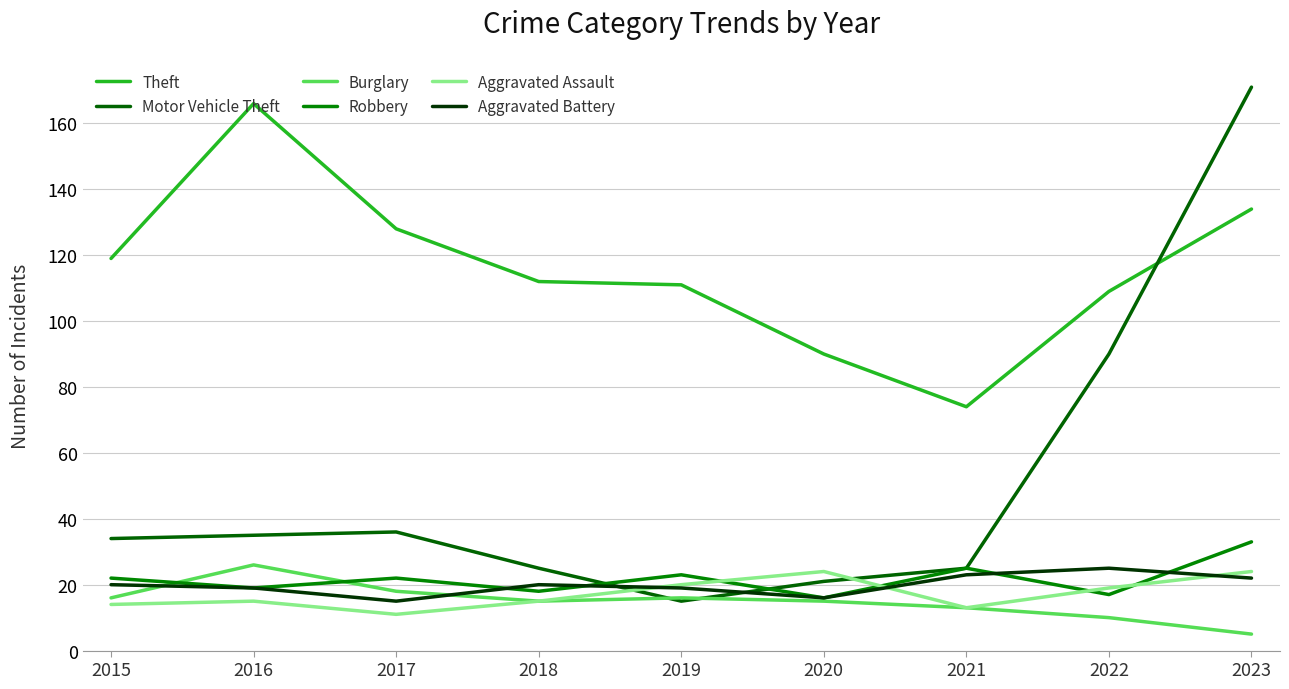

At how many categories does at least one series exceed 160?

2